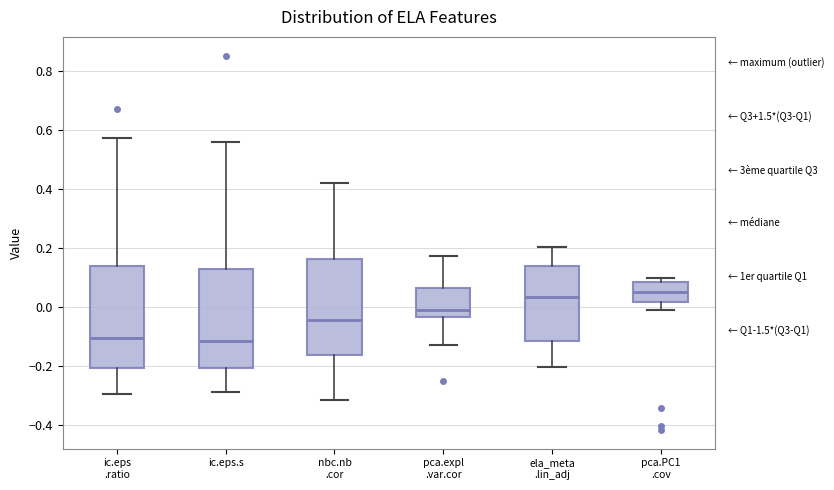

Reading left to right, read every box against the y-axis: the position of its median line, the range the box covers, and the ends of its whiskers. The values are not printed on the chart, so give them approximately, as read against the axis.

ic.eps .ratio: median -0.10, box -0.20 to 0.14, whiskers -0.30 to 0.58
ic.eps.s: median -0.12, box -0.20 to 0.12, whiskers -0.28 to 0.56
nbc.nb .cor: median -0.04, box -0.16 to 0.16, whiskers -0.32 to 0.42
pca.expl .var.cor: median -0.02, box -0.04 to 0.06, whiskers -0.14 to 0.18
ela_meta .lin_adj: median 0.04, box -0.12 to 0.14, whiskers -0.20 to 0.20
pca.PC1 .cov: median 0.04, box 0.02 to 0.08, whiskers -0.02 to 0.10